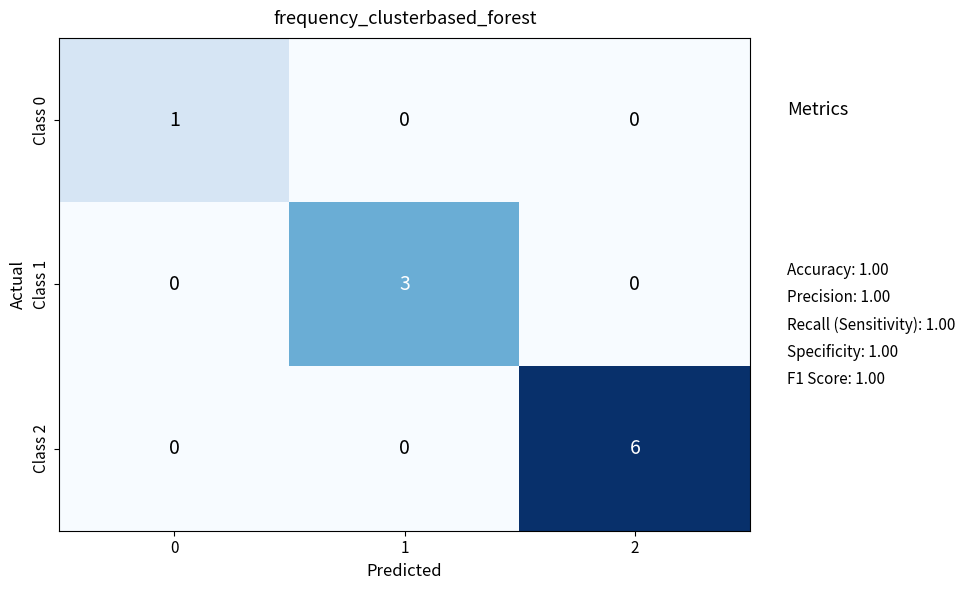

Reading right to left, list all the values displayed in this chart.

Class 0: 2=0	1=0	0=1
Class 1: 2=0	1=3	0=0
Class 2: 2=6	1=0	0=0